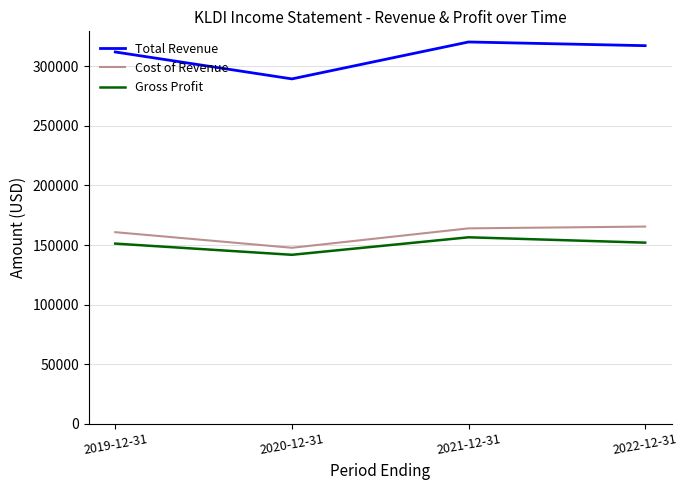

What is the total value across all series at 2019-12-31?

624100